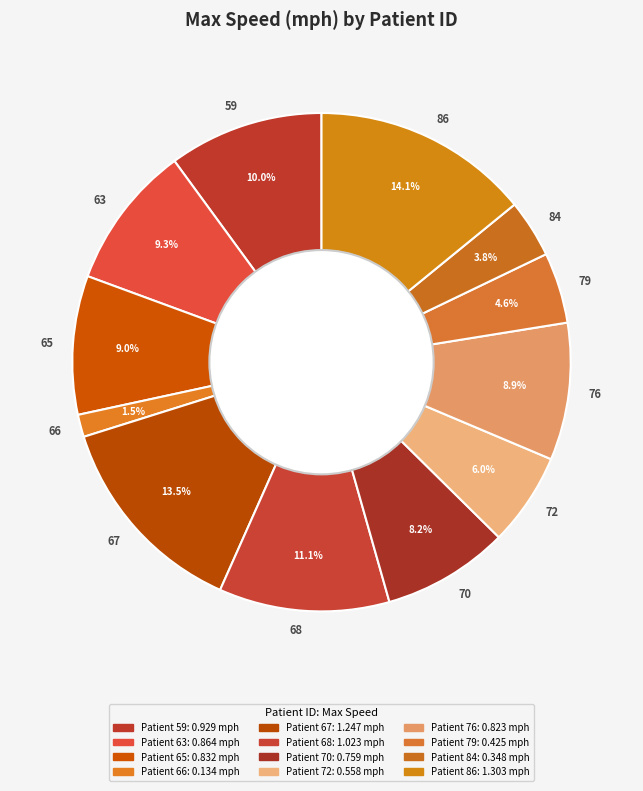

How much of the chart is everything except 72?

94.0%